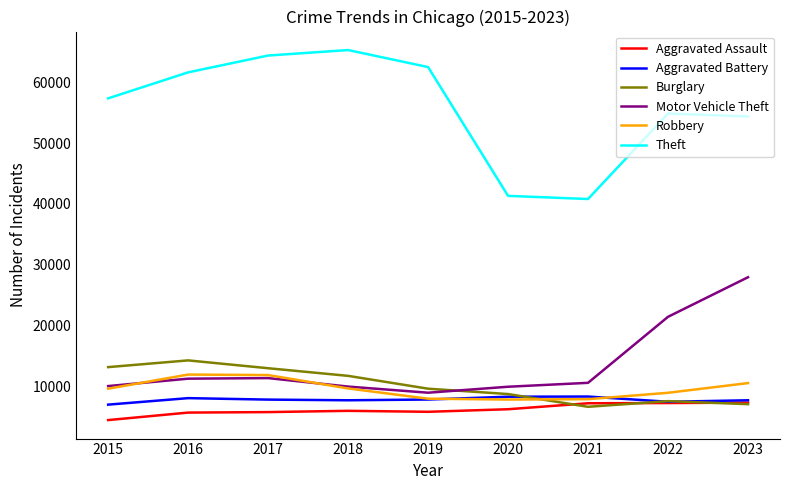

What is the sum of the Aggravated Battery values at 2017 and 2016?

15931